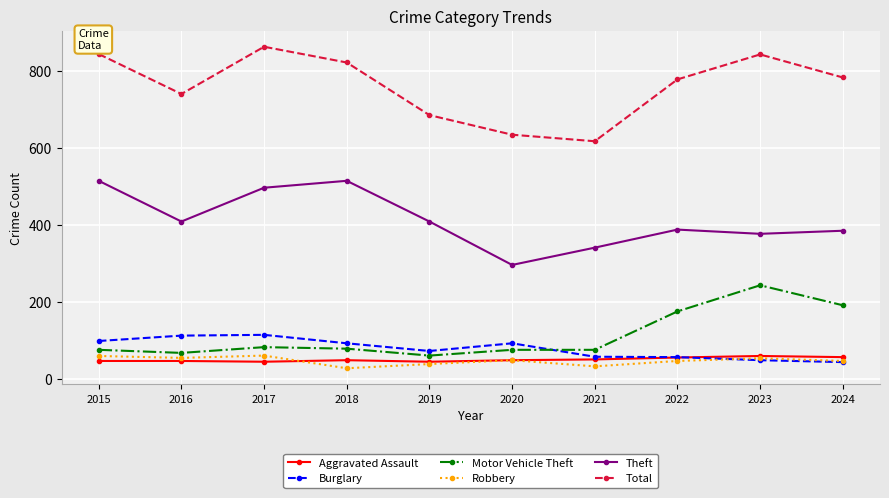

The value of Burglary at 2019 is 72. True or false?

True